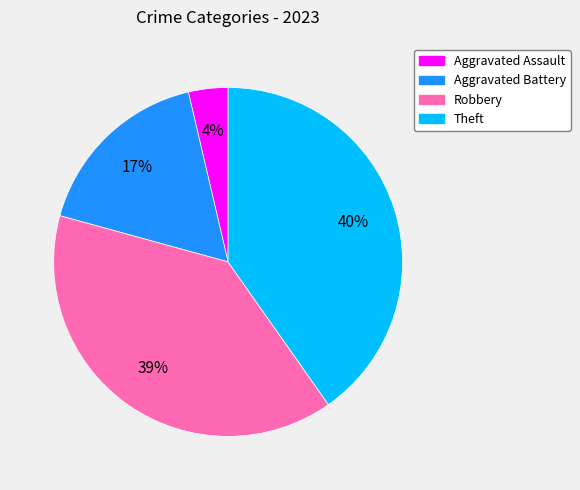

What is the ratio of the value at Robbery to the value at Aggravated Battery?

2.3